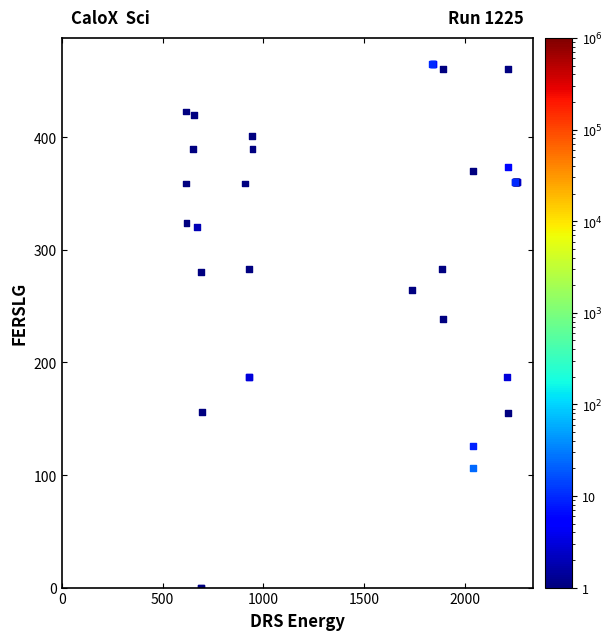

What Y value in the scatter plot is closest to 232?

239